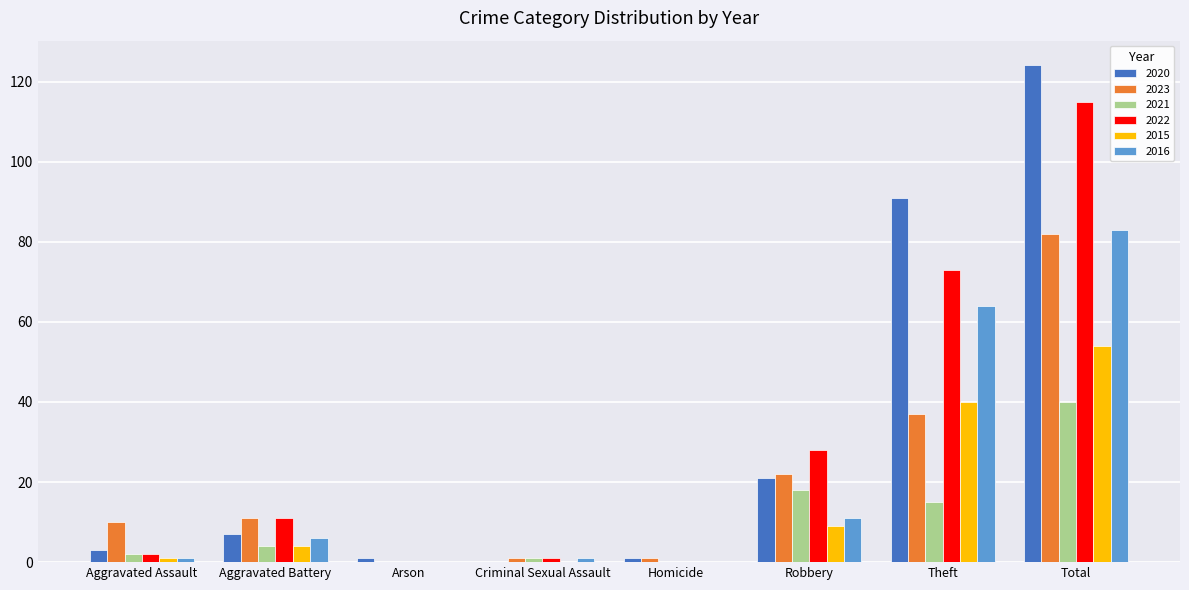

What is the spread (max minus min) of values at Aggravated Battery?

7